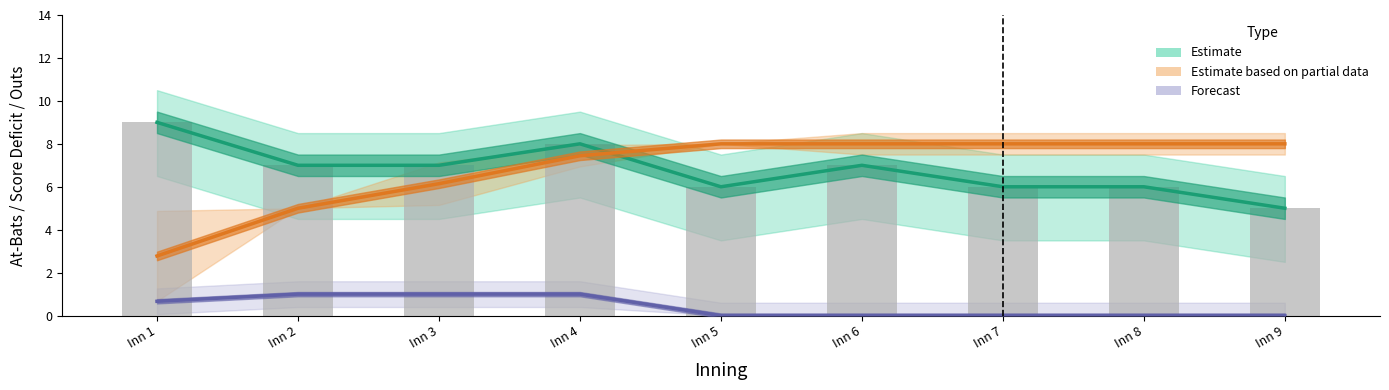

Rank the categories by value from highest to lowest.

Inn 1, Inn 4, Inn 2, Inn 3, Inn 6, Inn 5, Inn 7, Inn 8, Inn 9